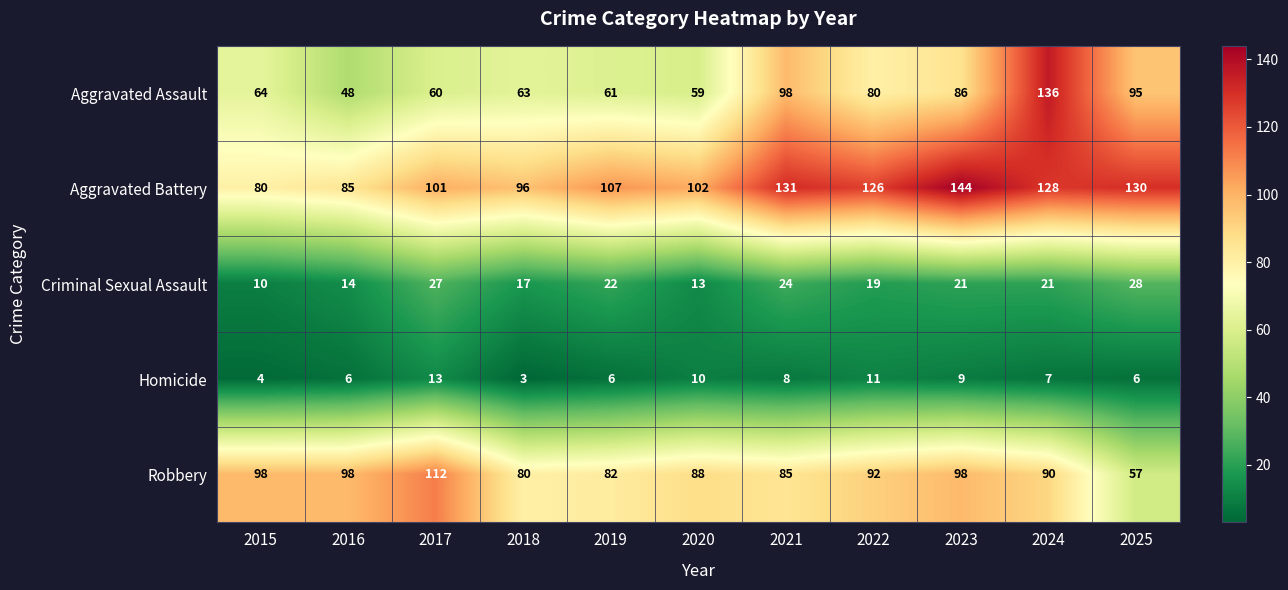

List the series in order of their peak value, highest first.

Aggravated Battery, Aggravated Assault, Robbery, Criminal Sexual Assault, Homicide